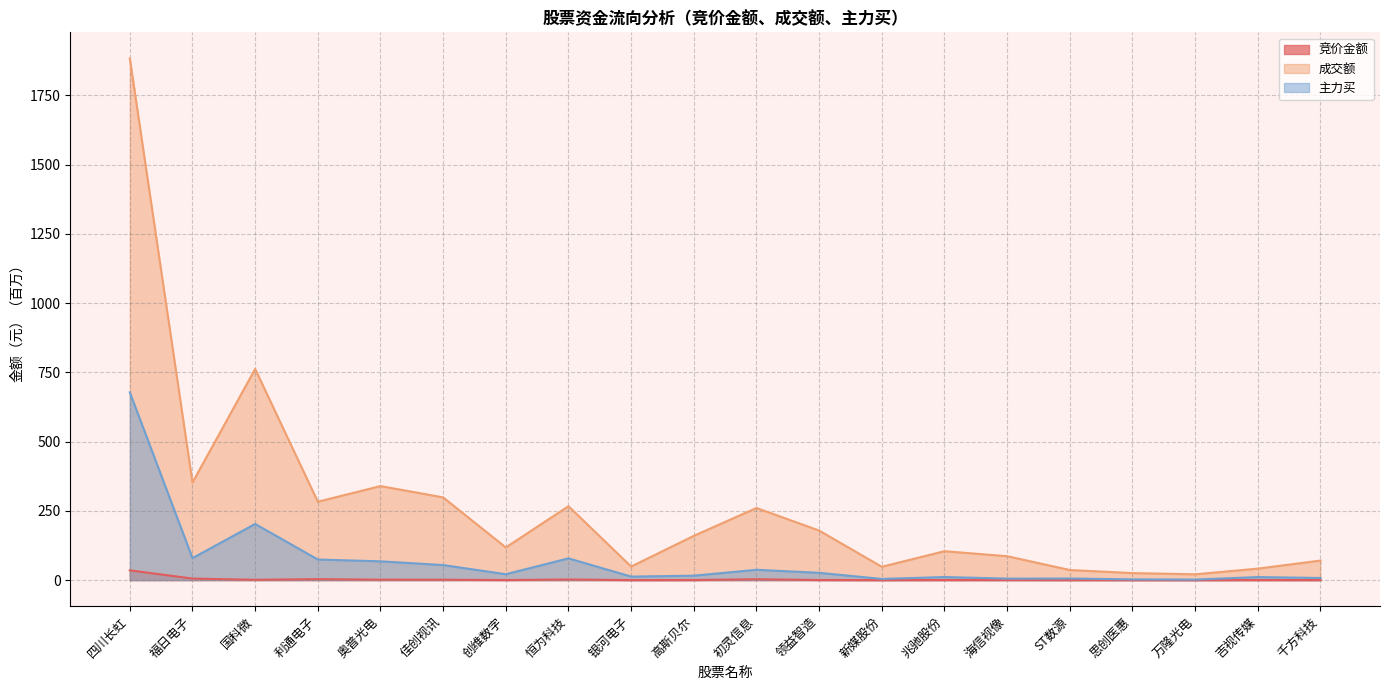

Reading right to left, extract all data points from this chart.

竞价金额: 0.1	0.3	0.0	0.0	0.2	0.3	0.3	0.0	0.4	3.1	0.3	0.0	2.2	0.3	1.4	1.6	3.4	1.1	5.5	35.2
成交额: 70.4	41.4	20.9	25.3	36.4	86.2	104.3	48.0	178.8	260.4	159.7	48.9	266.7	117.8	298.5	339.4	282.9	762.1	352.2	1882.9
主力买: 7.6	10.9	1.8	2.5	5.7	5.4	11.0	4.2	26.3	37.2	15.9	12.6	78.4	21.2	54.2	67.7	74.3	202.6	79.2	677.7